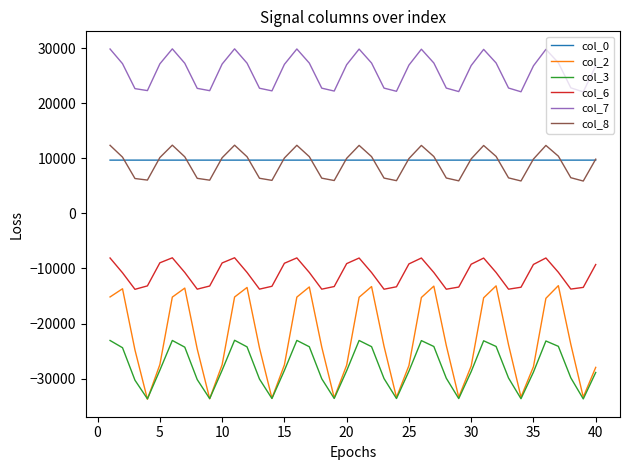

What is the greatest value displayed?

29907.5